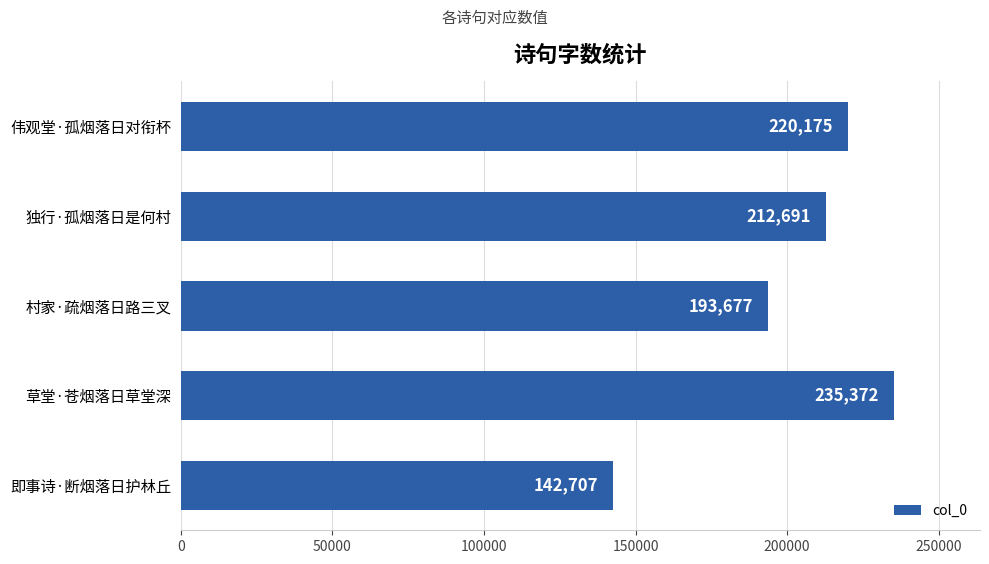

What is the minimum value shown in the chart?

142707